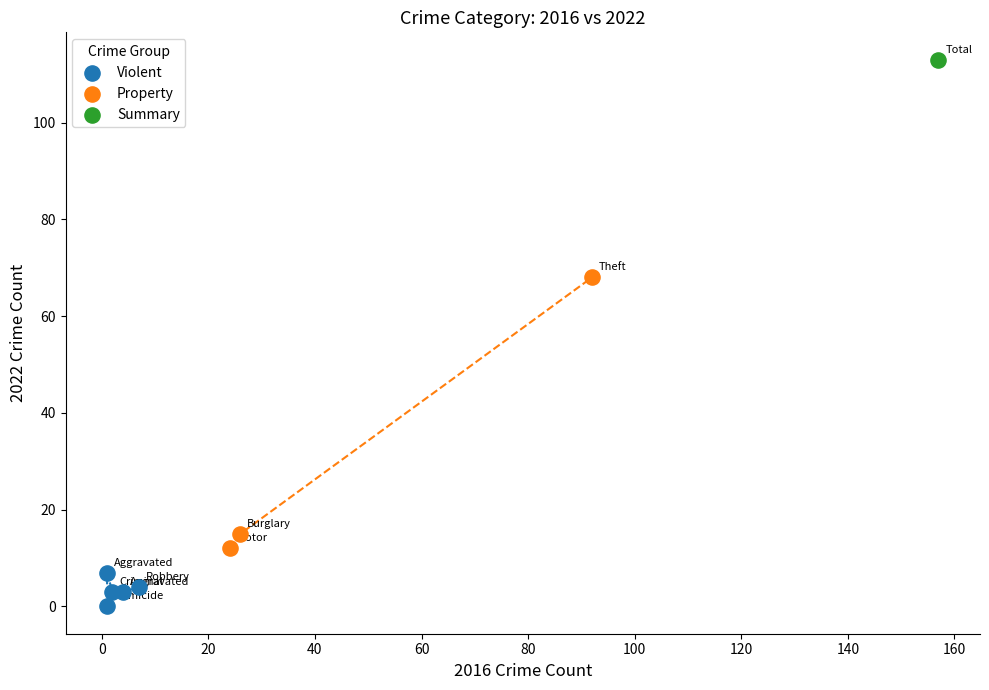

What are all the series names shown in the legend?

Violent, Property, Summary